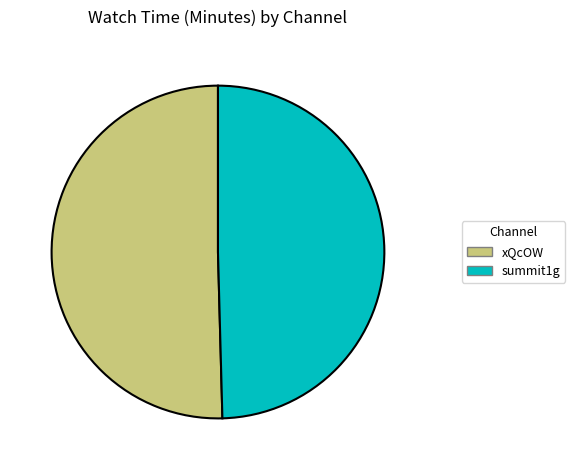

Combined, do summit1g and xQcOW account for over 50%?

Yes